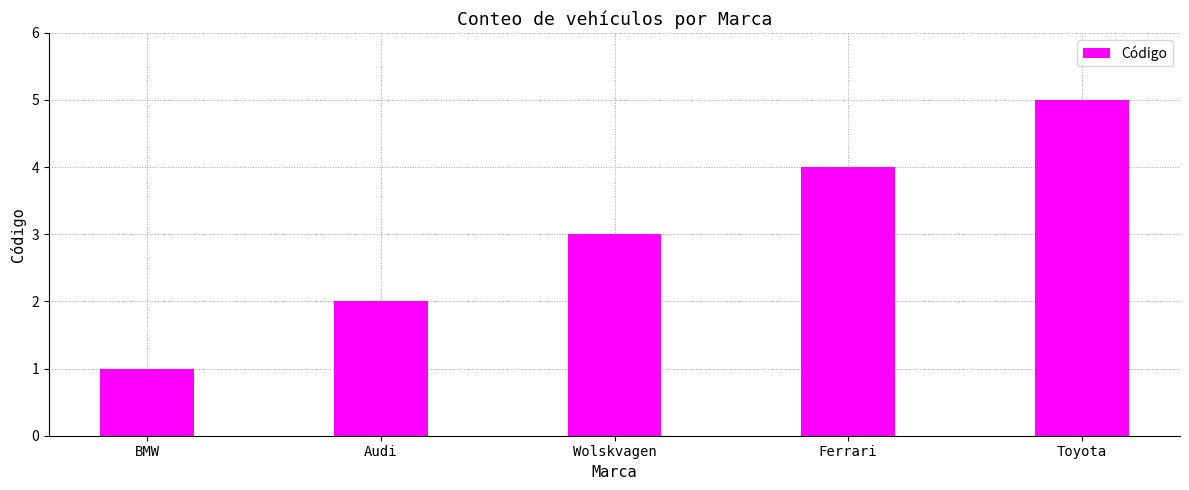

Is it true that the value at Ferrari is 1?

False